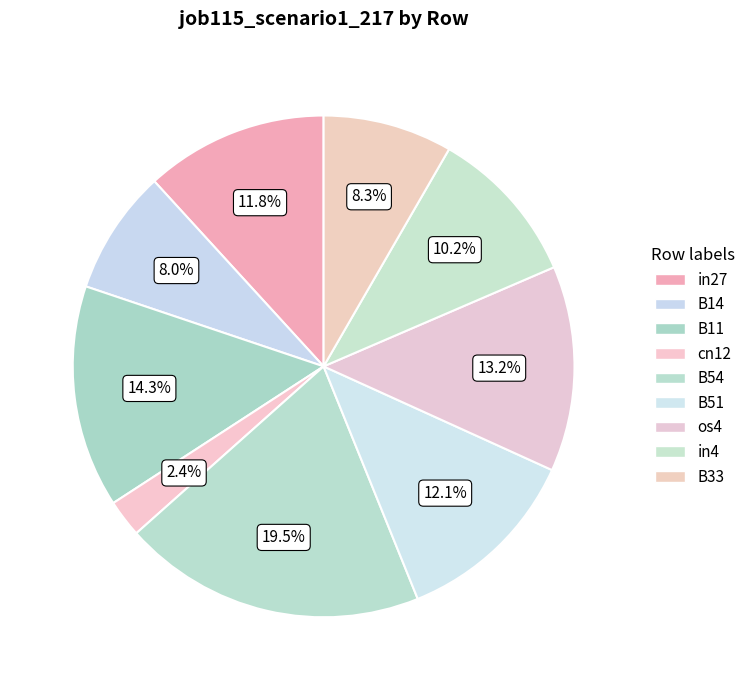

Count the number of slices in the pie.

9